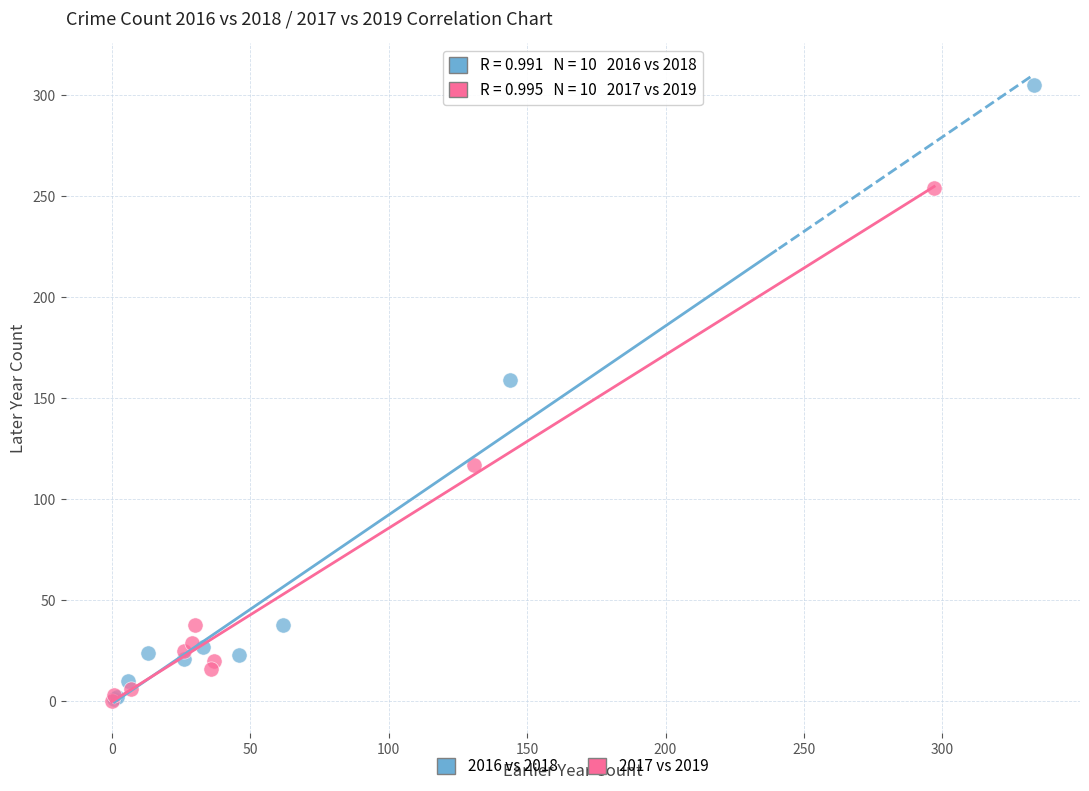

Which series has the widest spread of Y values?

2016 vs 2018